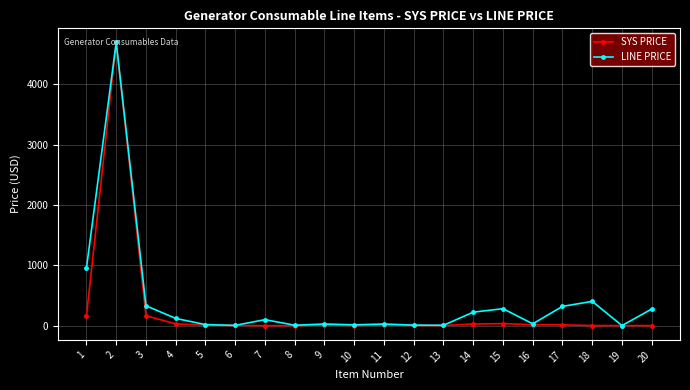

The LINE PRICE series shows 8.4 at 8. True or false?

True